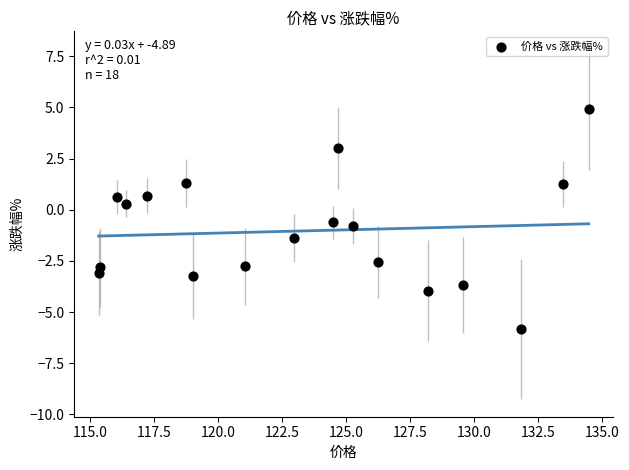

What is the range of X values (max minus min)?

19.2